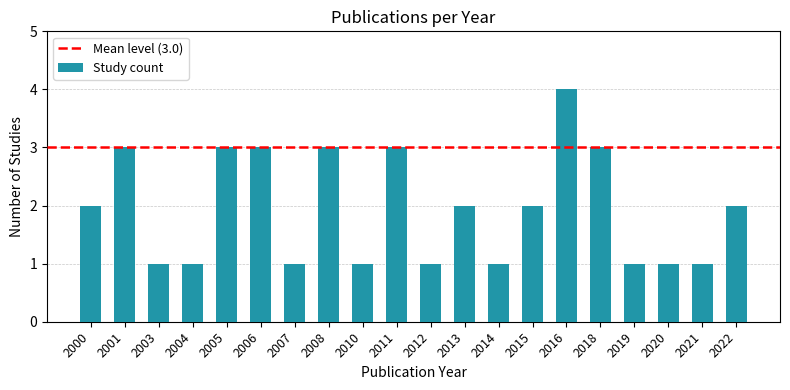

Does the chart contain stacked bars?

No